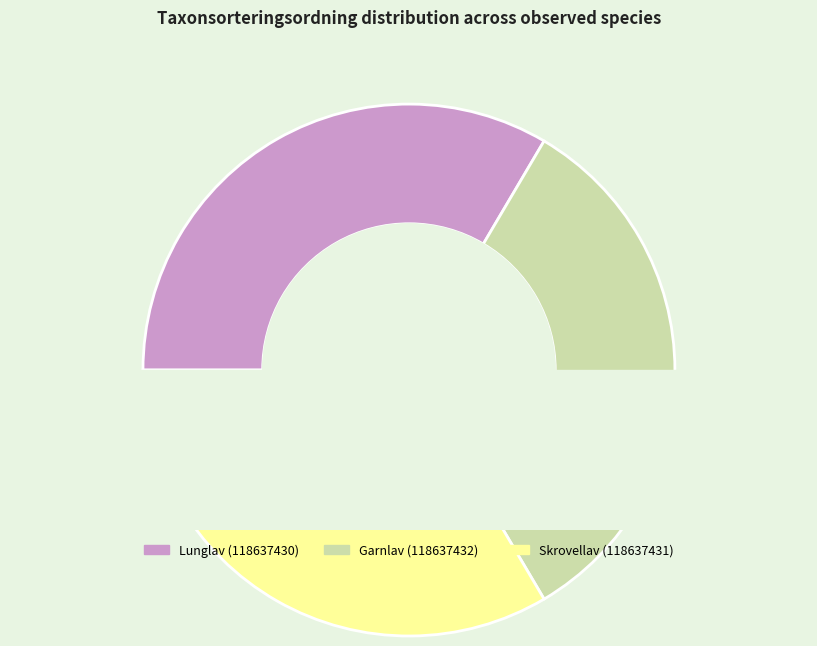

True or false: Lunglav (118637430) accounts for 39% of the total.

False